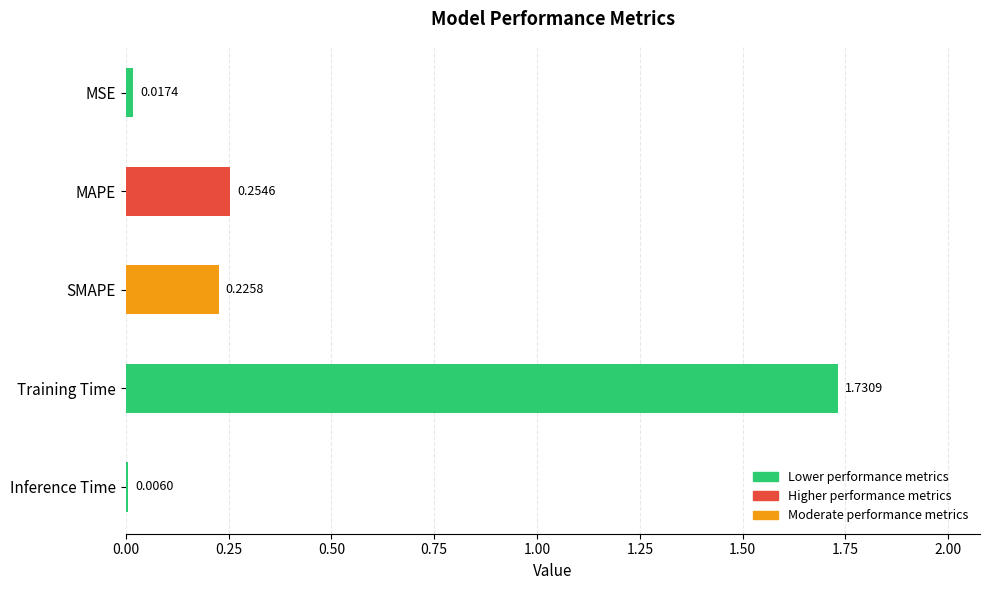

What is the change in value from MSE to Training Time?

+1.7